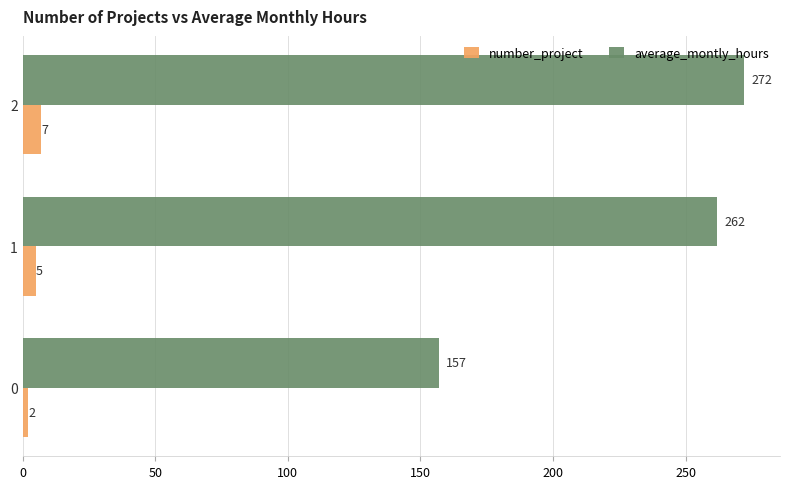

Count the number of data series in this chart.

2